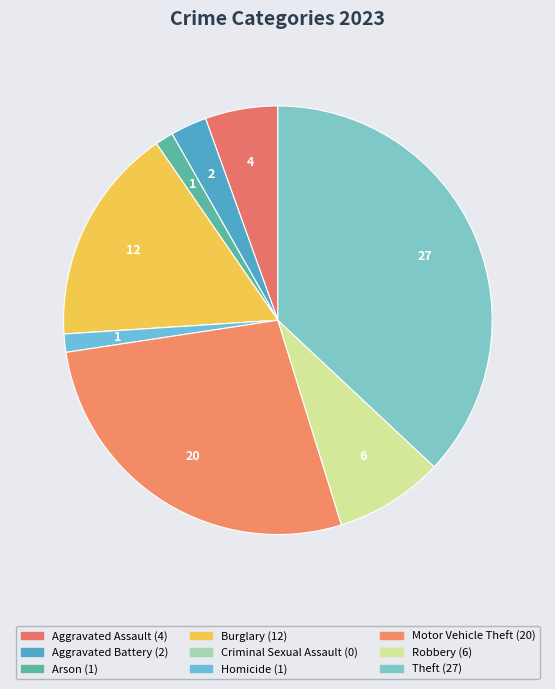

Is the sum of Arson and Robbery greater than half?

No